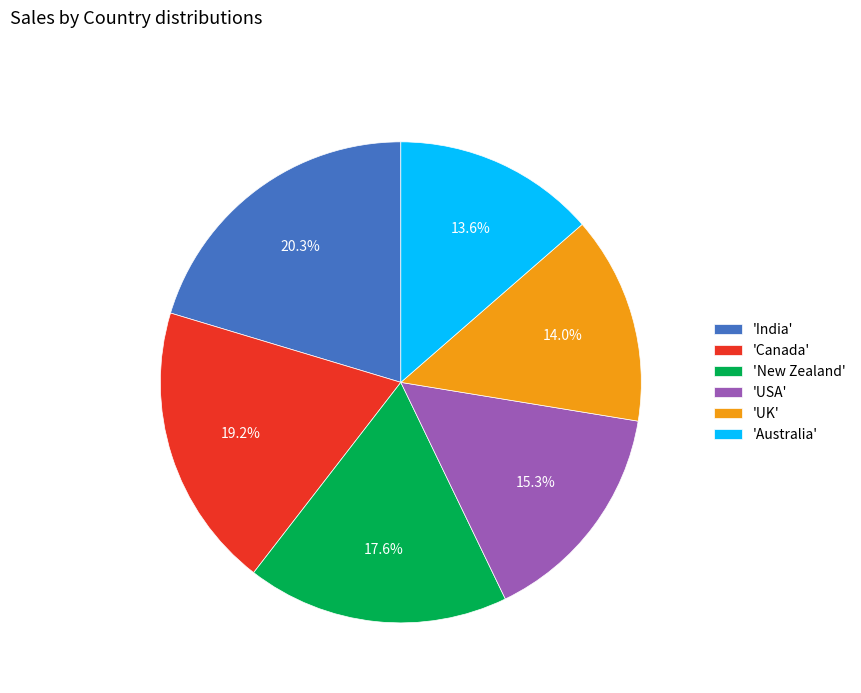

Do 'UK' and 'New Zealand' together represent more than half of the pie?

No